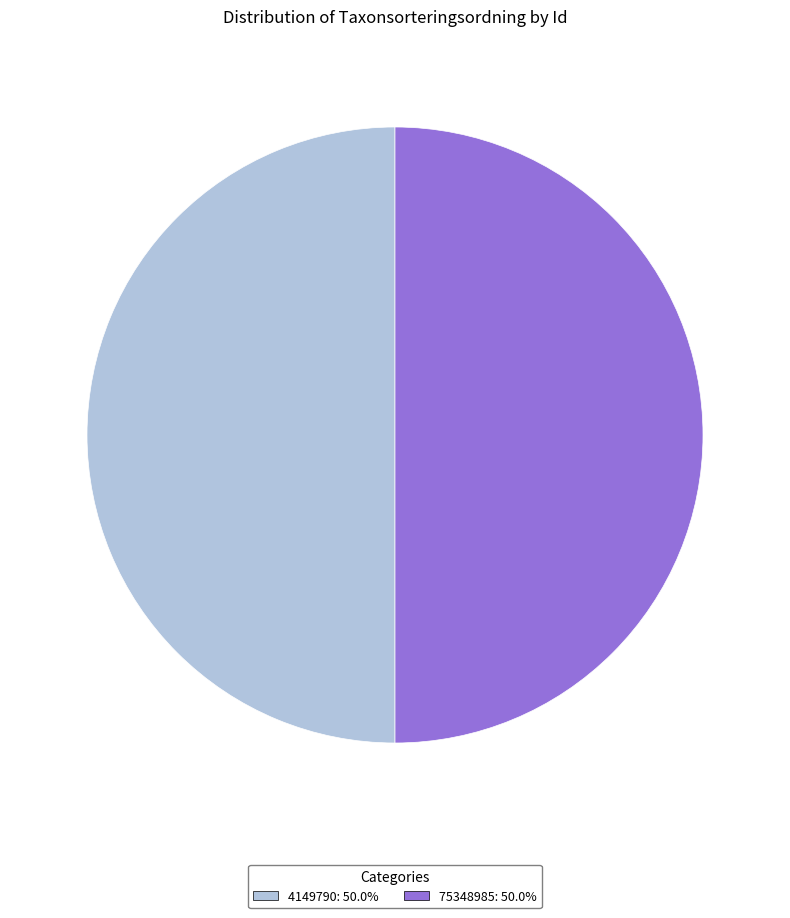

What is the ratio of the value at 4149790 to the value at 75348985?

1.0